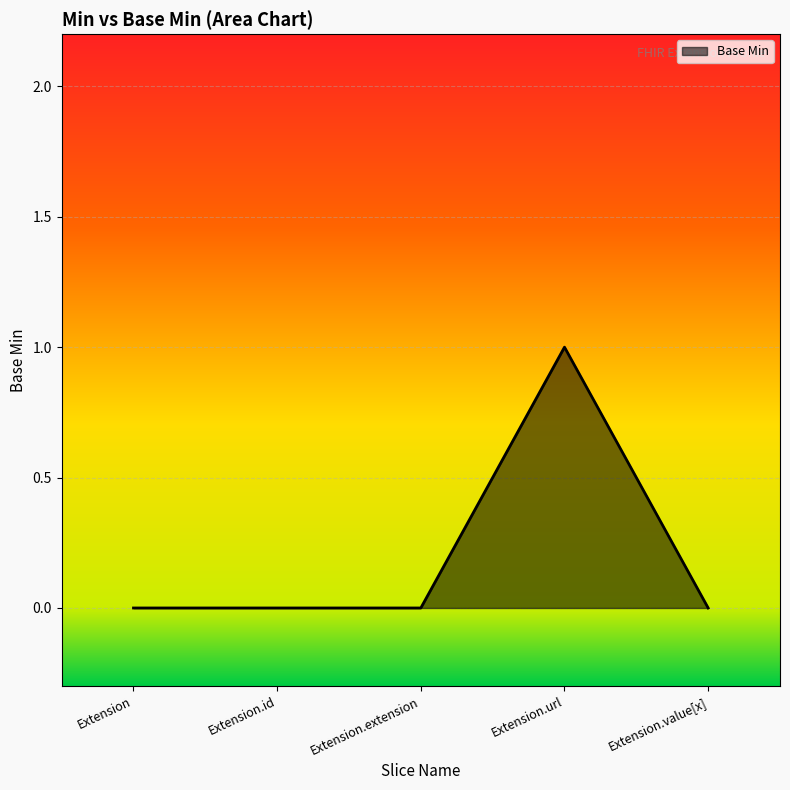

The value at Extension.extension is 0. True or false?

True